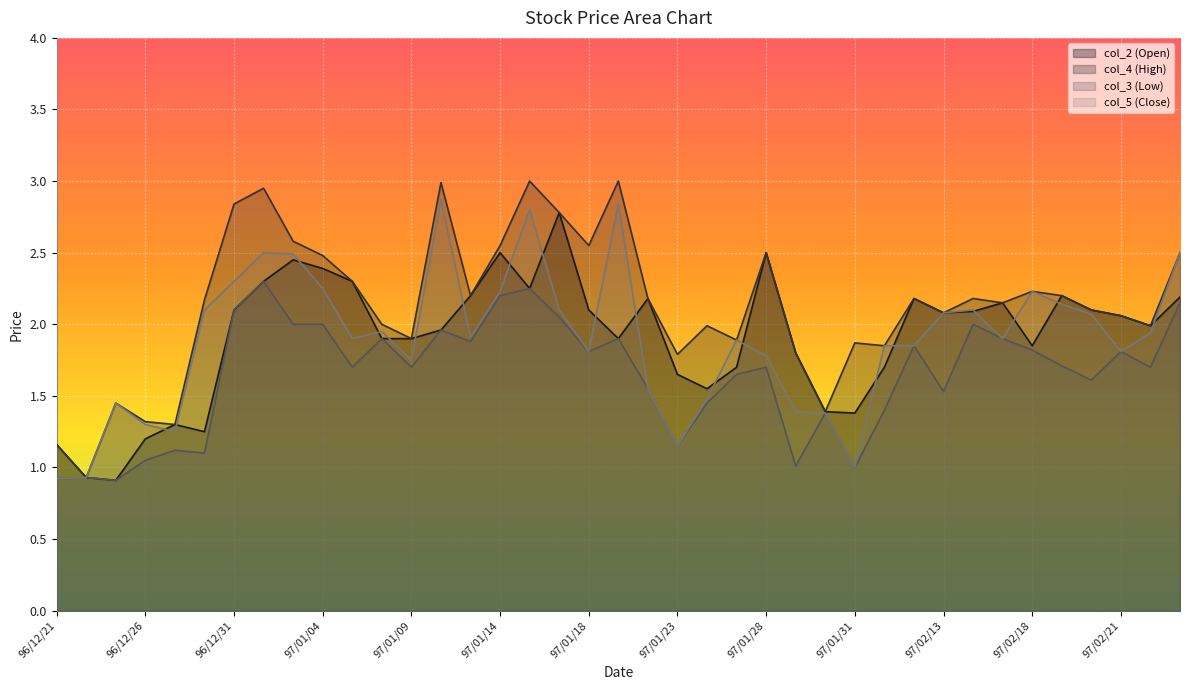

How many lines are shown in the chart?

4